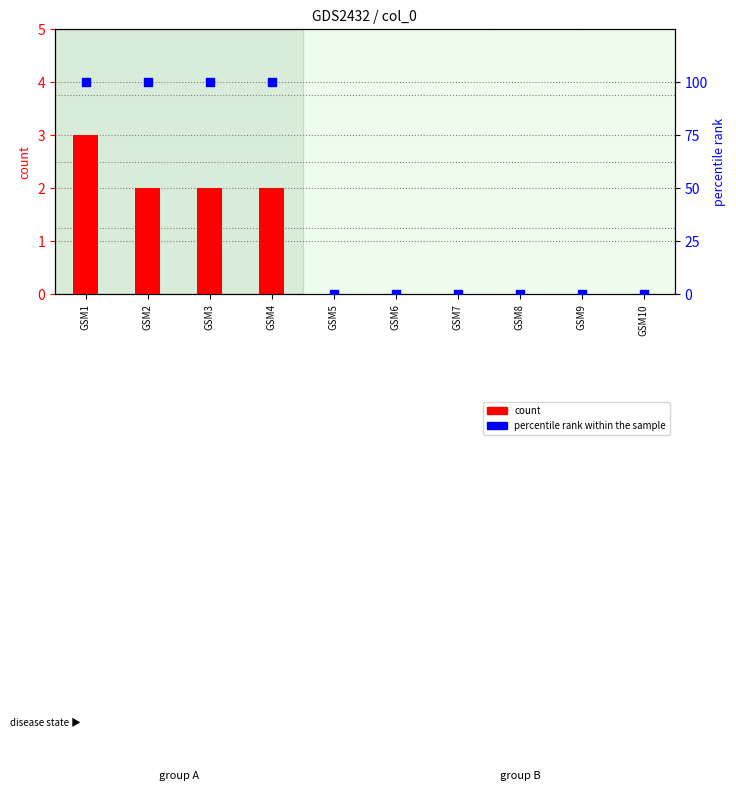

At which category is the sum across all series the highest?

GSM1